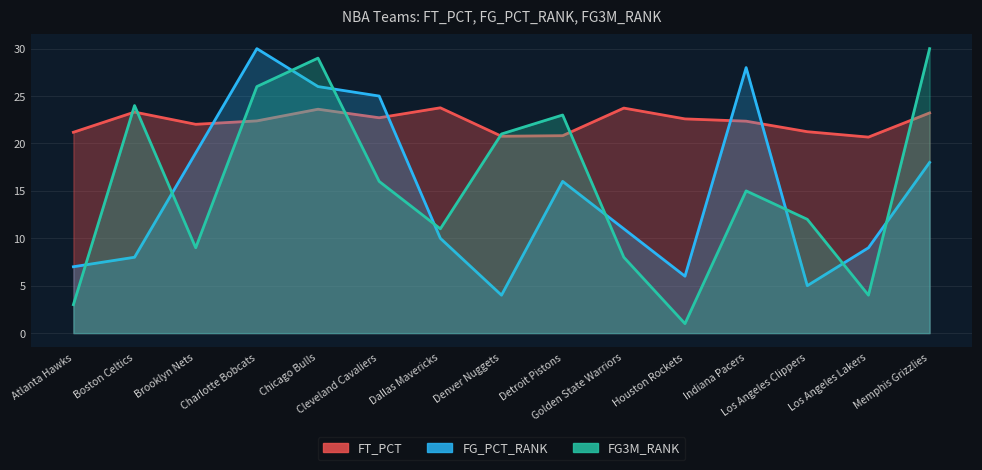

Which label corresponds to the smallest value in the chart?

Houston Rockets